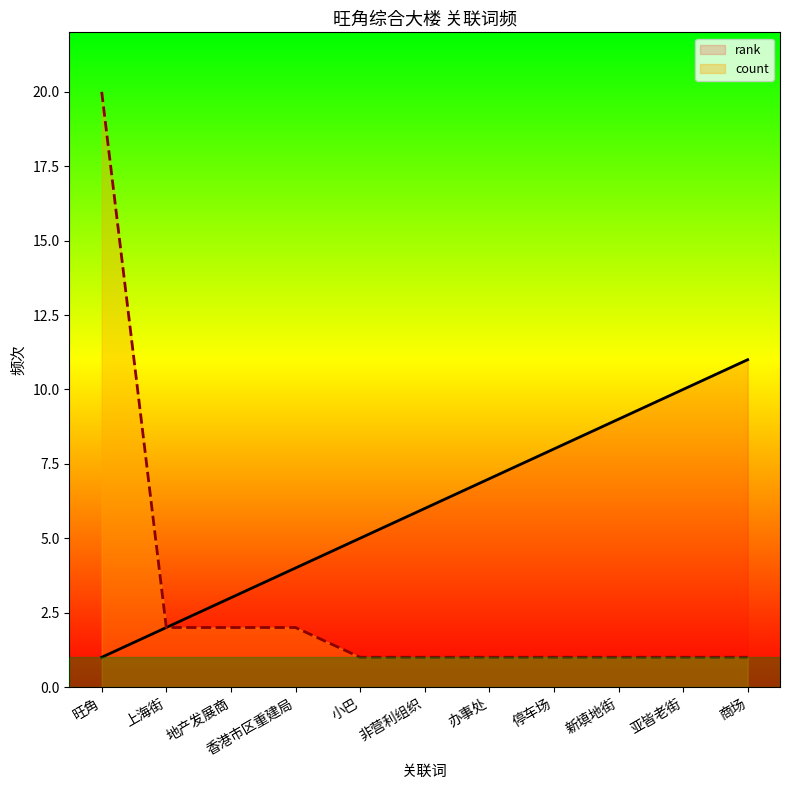

What is the maximum value for rank?

11